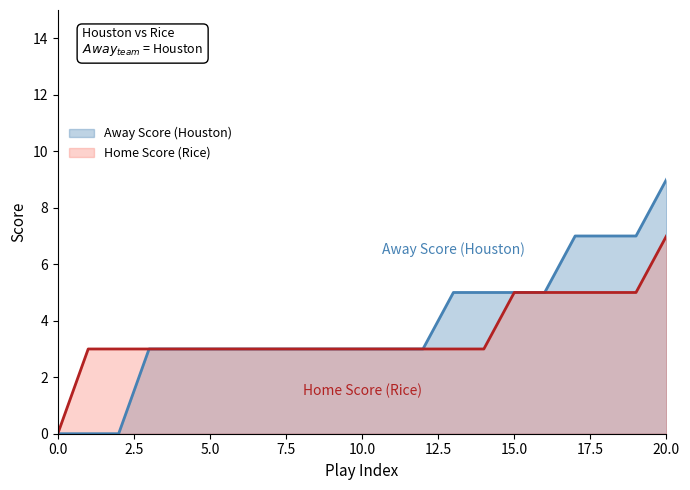

What is the value of the Away Score (Home) point at the 16th from the left?

5